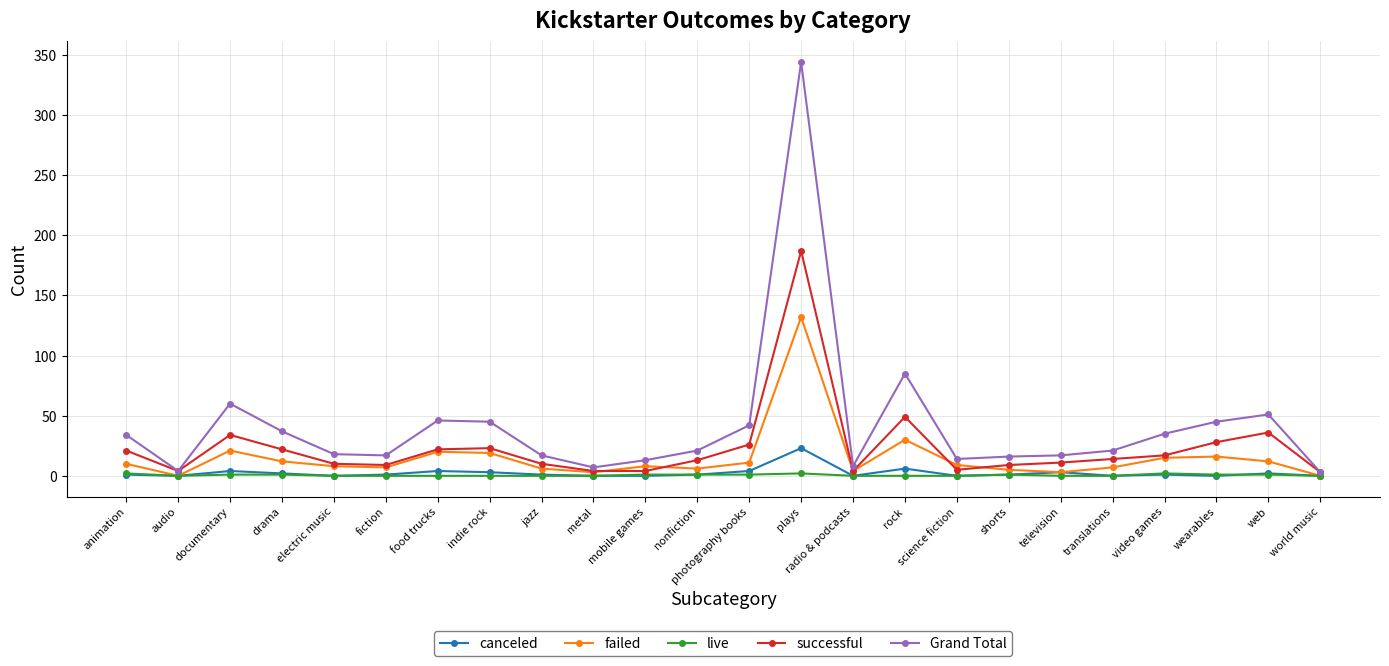

List the series in order of their peak value, lowest first.

live, canceled, failed, successful, Grand Total